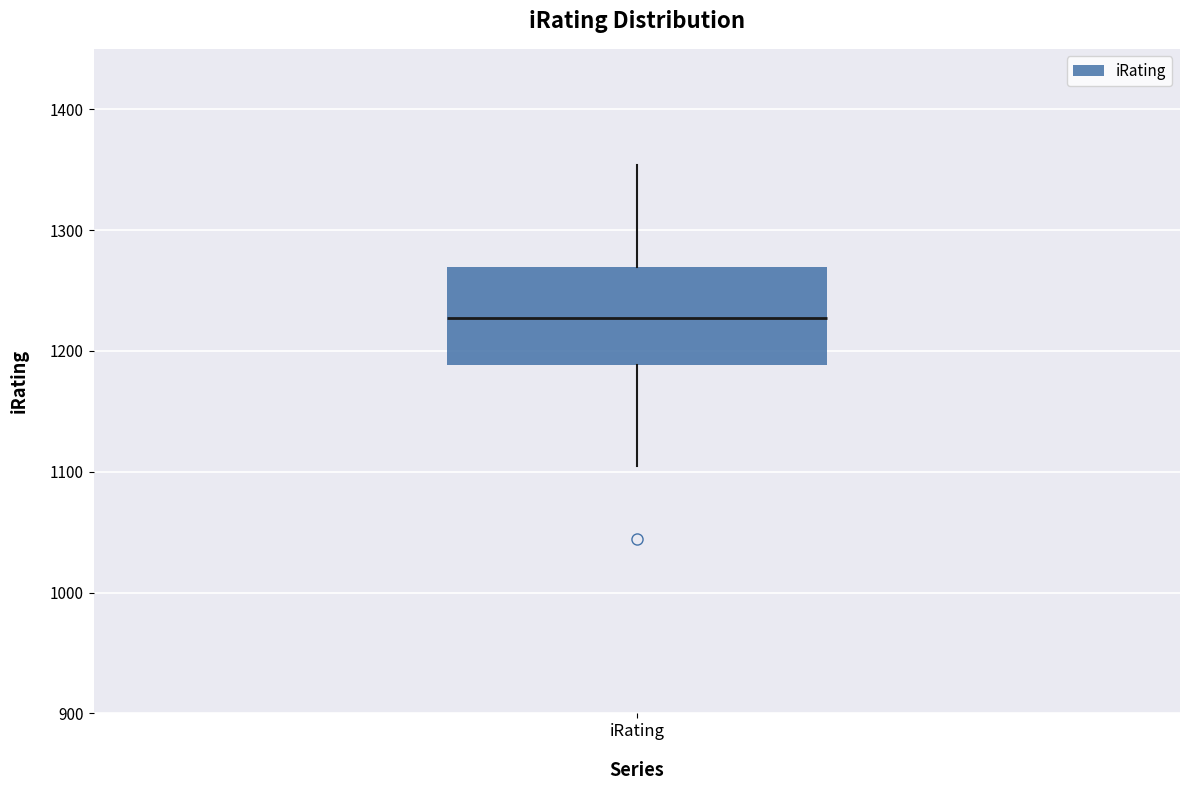

Transcribe this box plot: give where the median line is, the range the box spans, and where the two whiskers end, as read against the y-axis. The values are not printed on the chart, so give them approximately, as read against the axis.

median 1230, box 1190 to 1270, whiskers 1110 to 1350